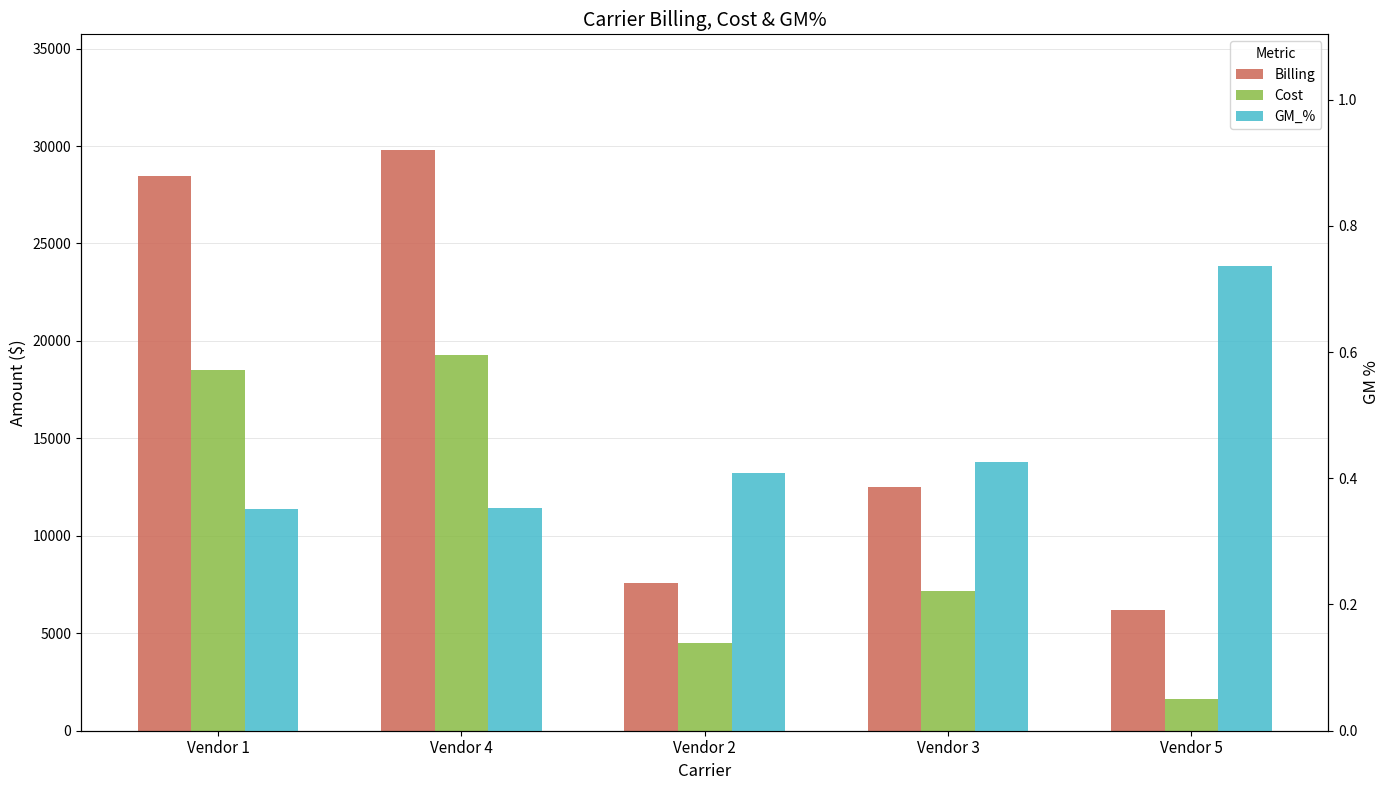

The Billing series shows 11614.3 at Vendor 2. True or false?

False